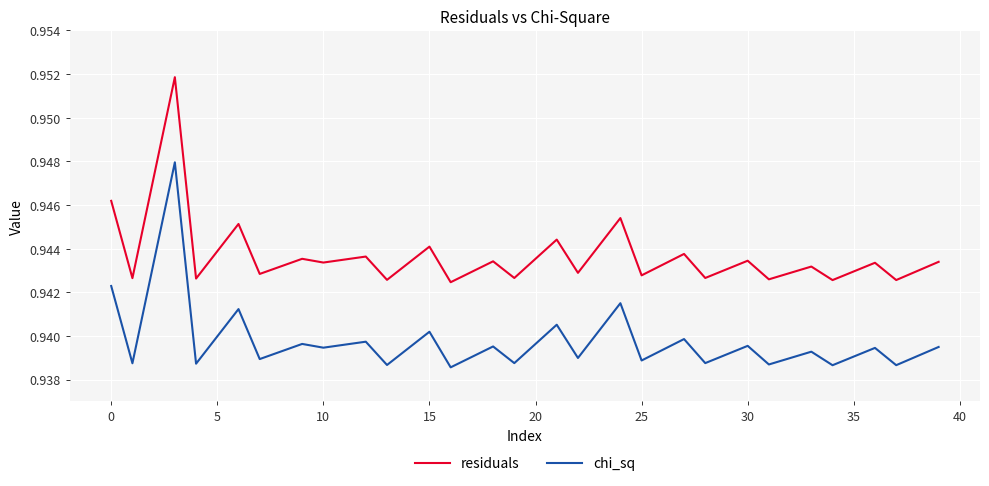

True or false: residuals and chi_sq cross at least once.

False